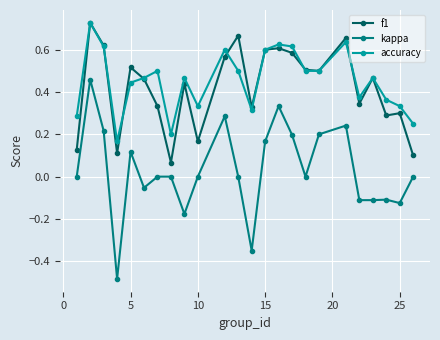

True or false: f1 and kappa intersect in this chart.

False